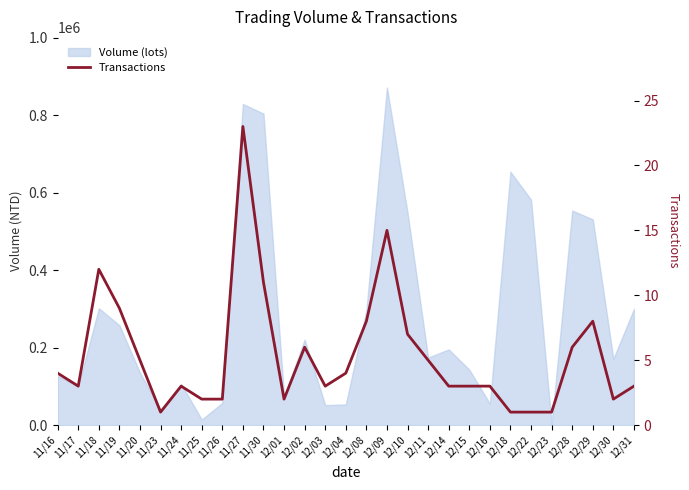

Count the number of values greater than 3.

14